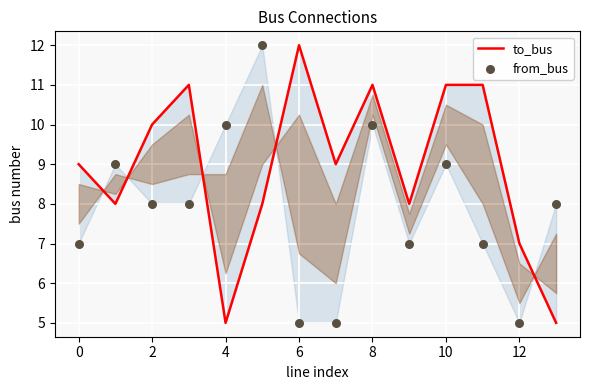

What are all the series names shown in the legend?

to_bus, from_bus